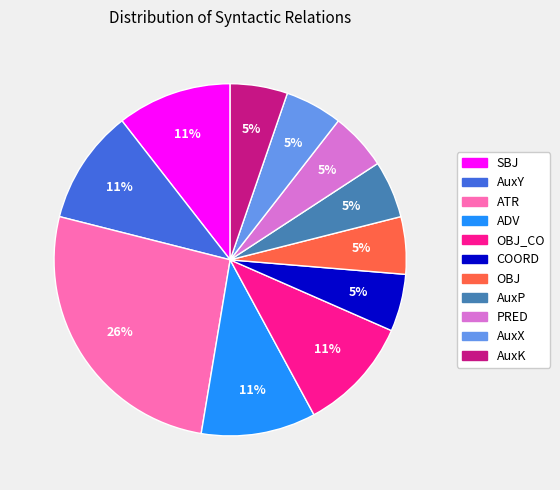

Count the number of slices in the pie.

11